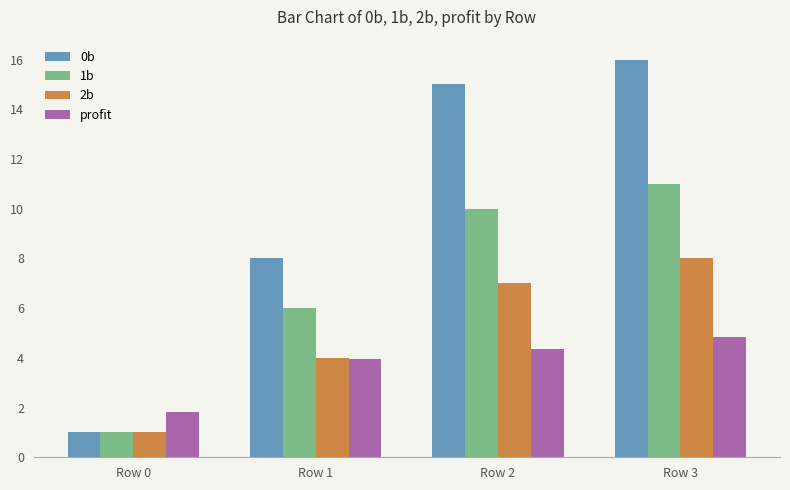

What is the value of the 1b bar at the 3rd from the left?

10.0